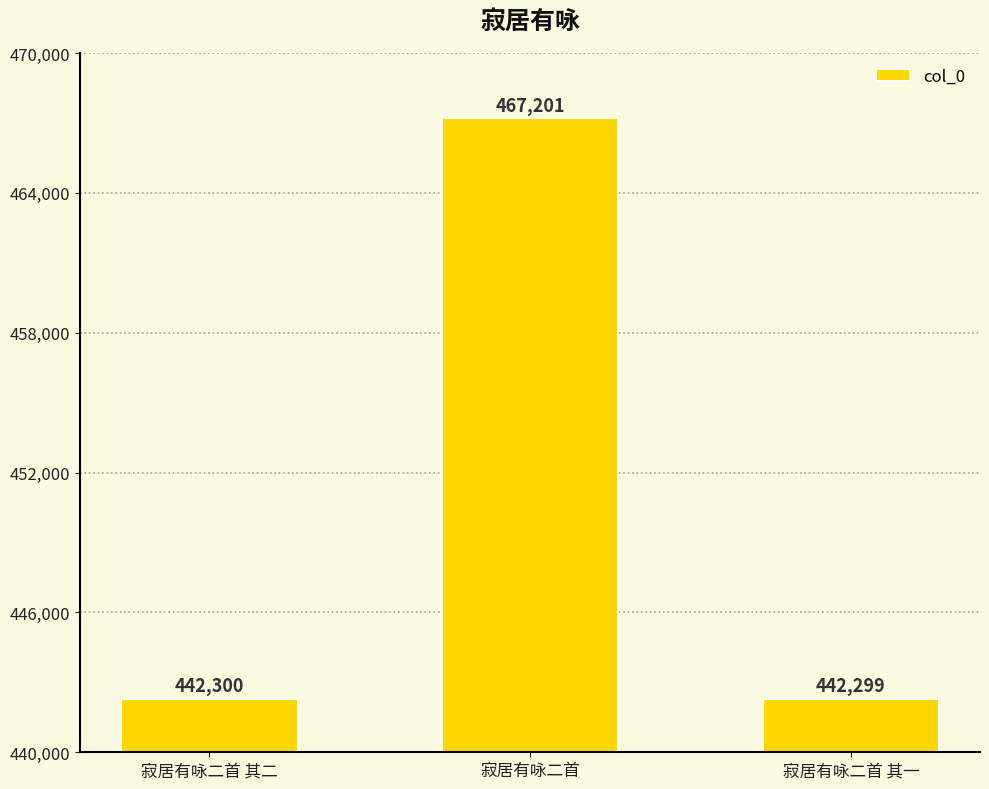

What is the label of the 1st bar from the right?

寂居有咏二首 其一